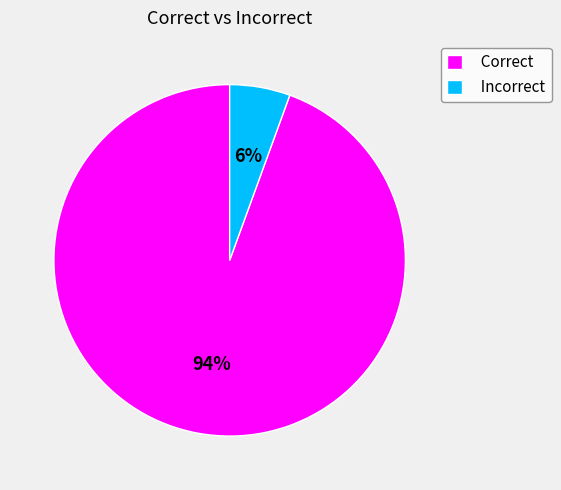

Which slice is the largest?

Correct